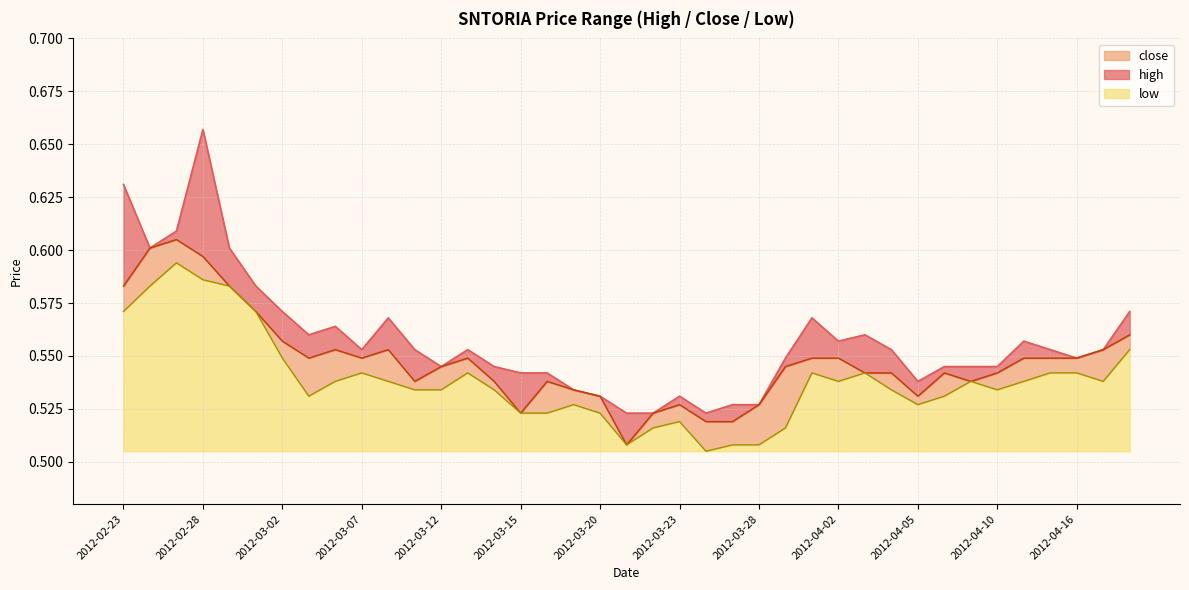

What are all the series names shown in the legend?

close, high, low